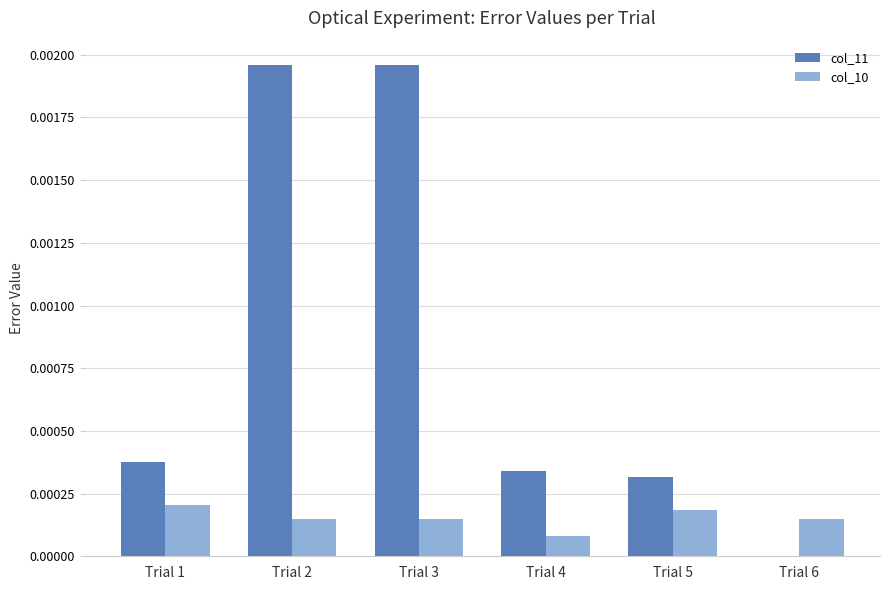

Is it true that col_10 equals 0.0 at Trial 2?

True